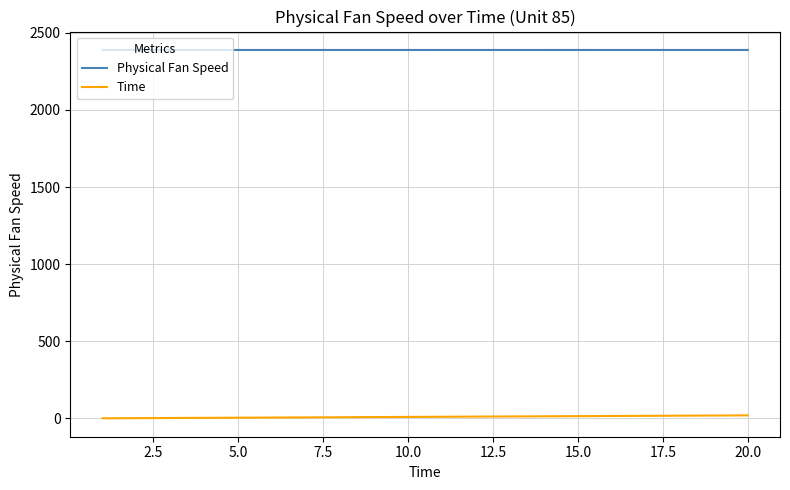

Which series has the largest total across all categories?

Physical Fan Speed